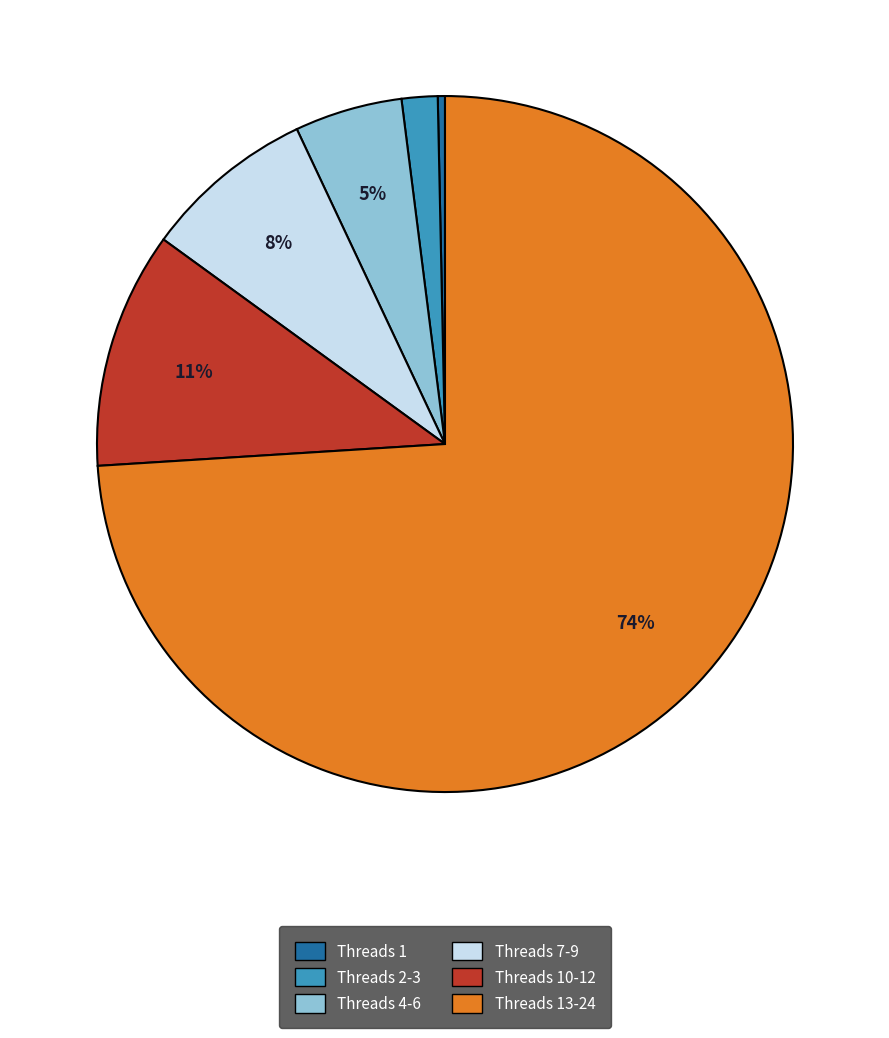

How many slices are in this pie chart?

6